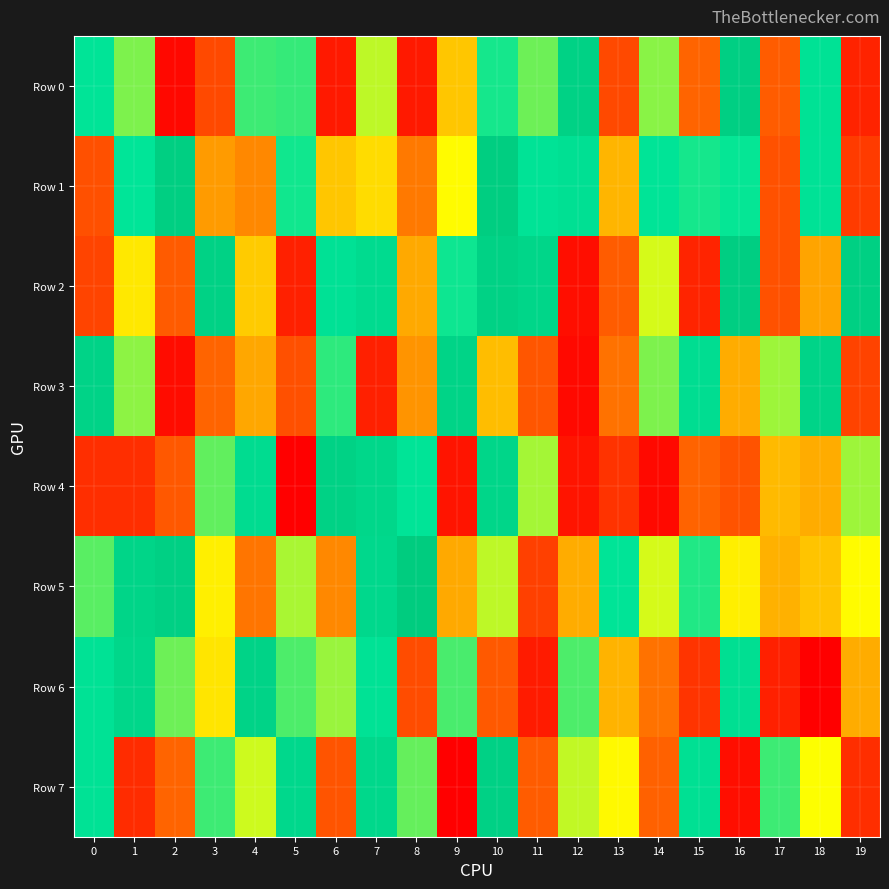

How many distinct data groups are displayed?

8